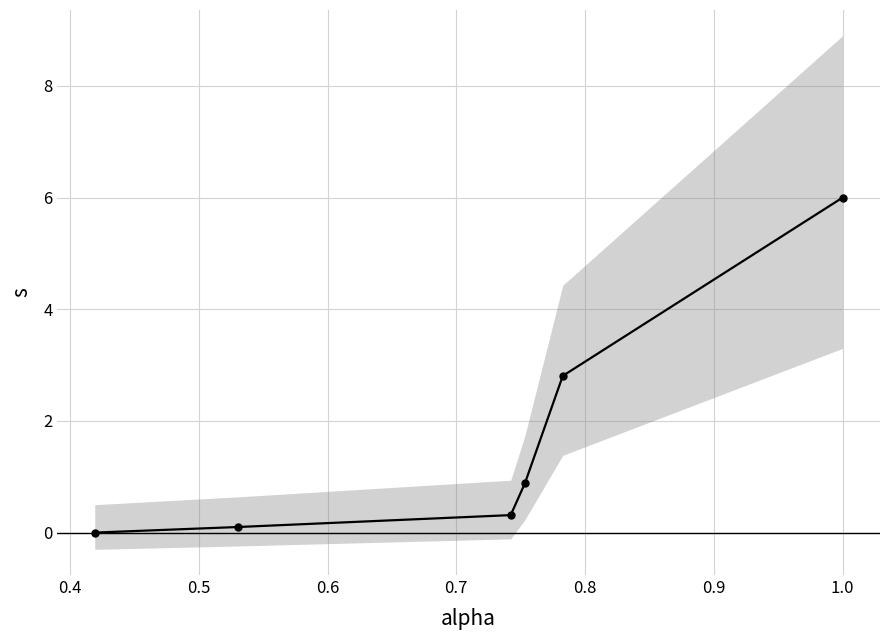

Count the number of values greater than 0.

5